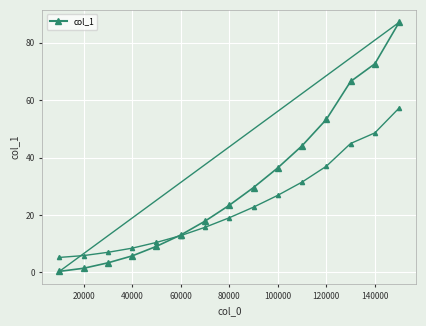

True or false: the data has more than 1 interior local peaks.

False